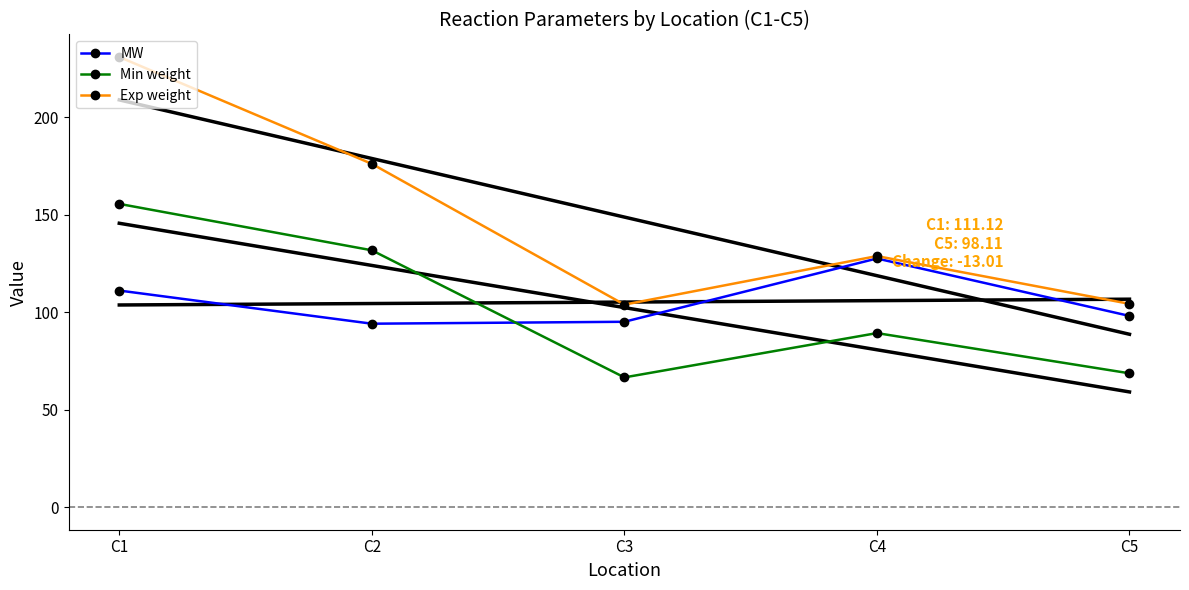

Which series changed the most between C2 and C4?

Exp weight